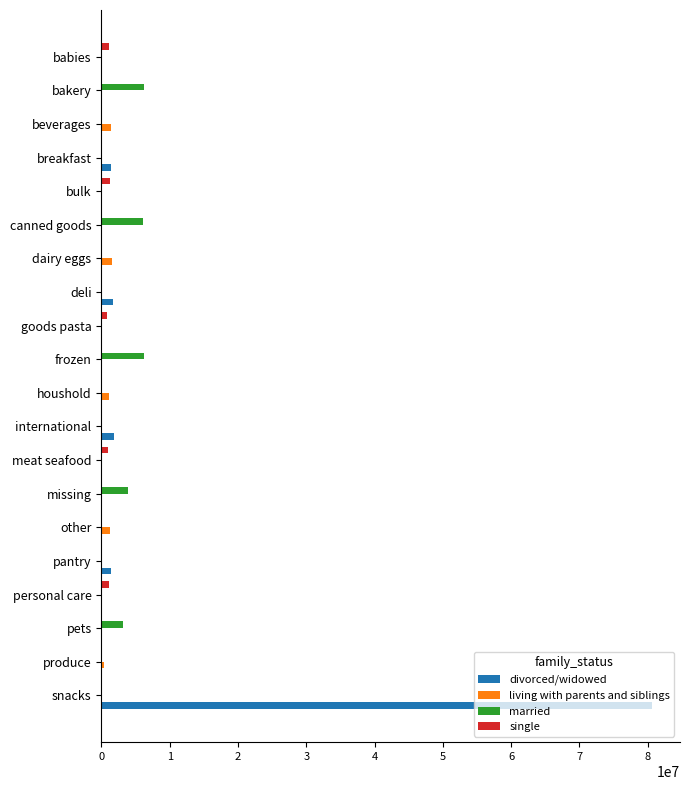

Which category has the highest value across all series?

snacks